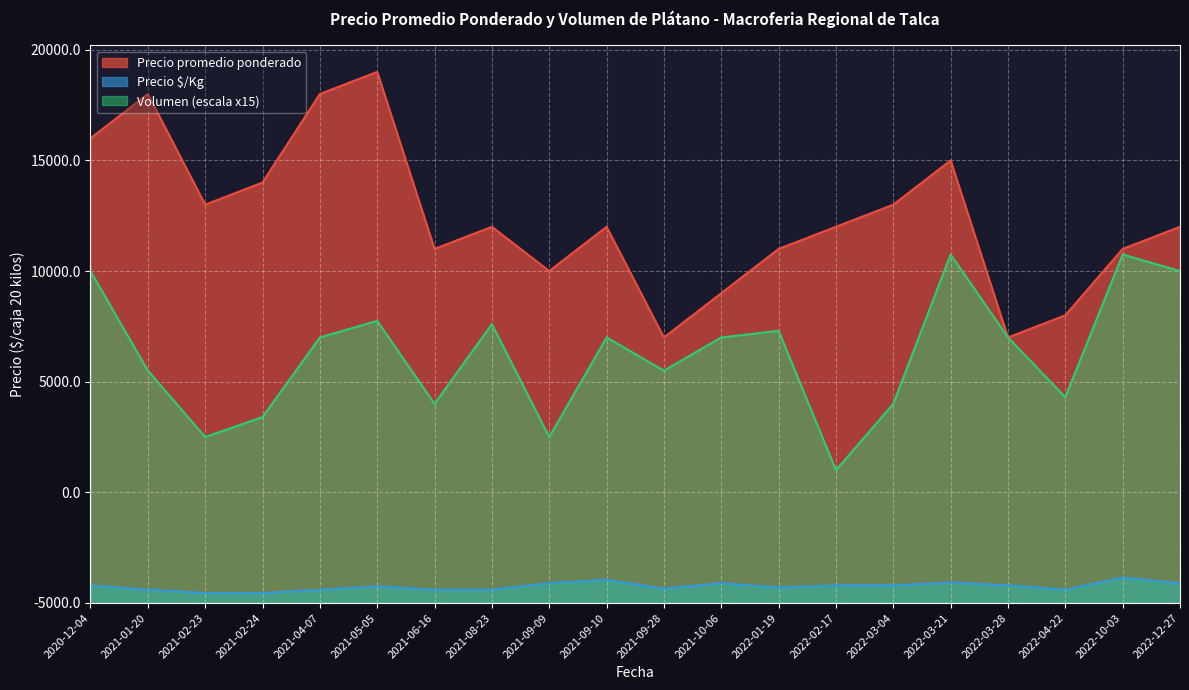

True or false: Precio promedio ponderado and Precio minimo intersect in this chart.

False